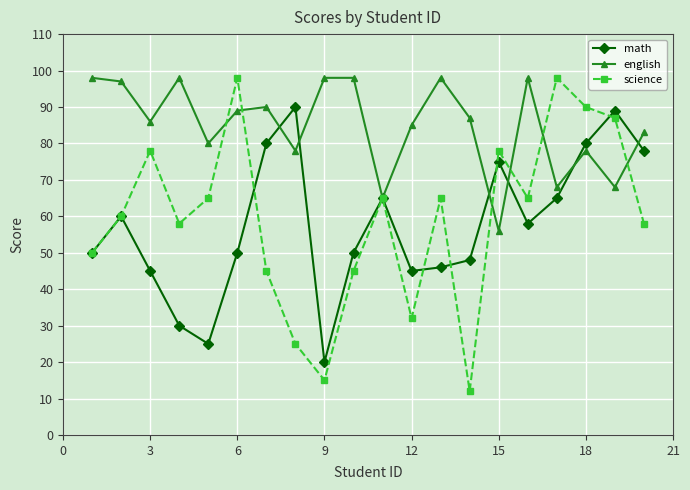

True or false: science has more than 0 points higher than both neighbors.

True